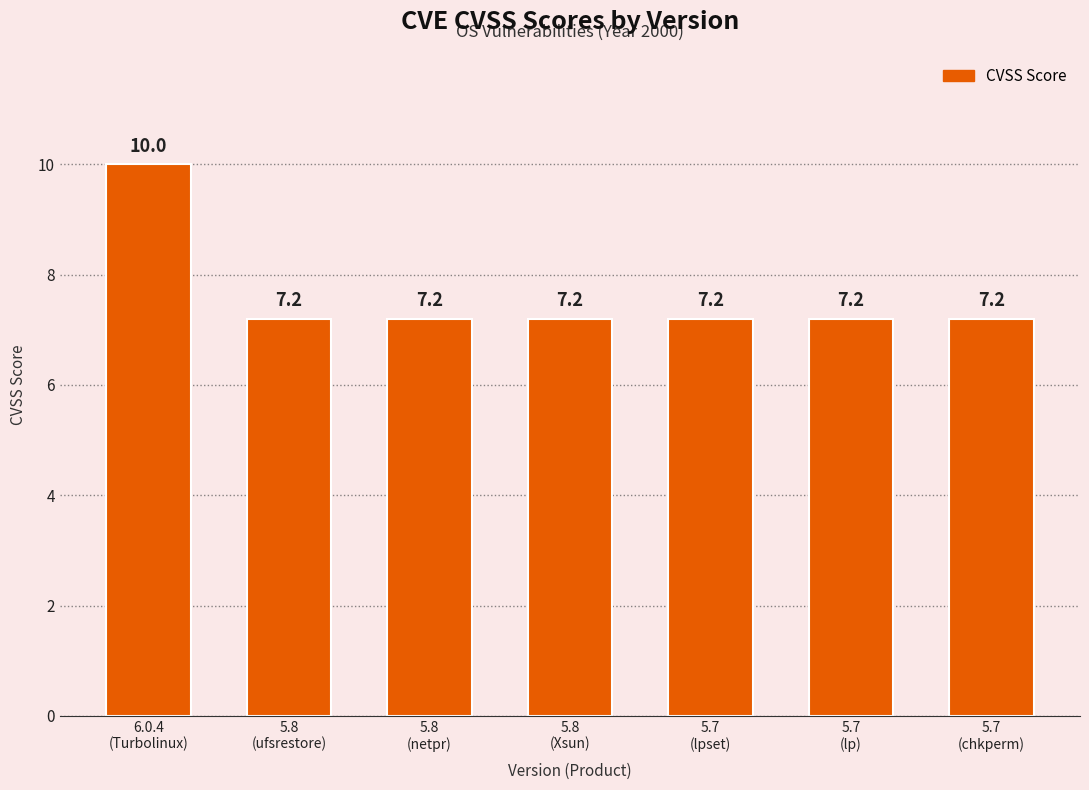

What is the sum of the values at 5.8
(netpr) and 5.8
(ufsrestore)?

14.4